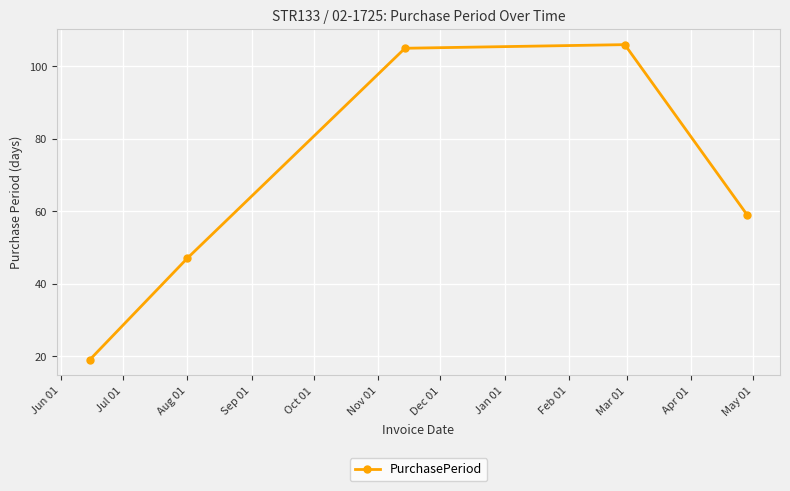

Reading left to right, transcribe all the data shown in this chart.

19	47	105	106	59